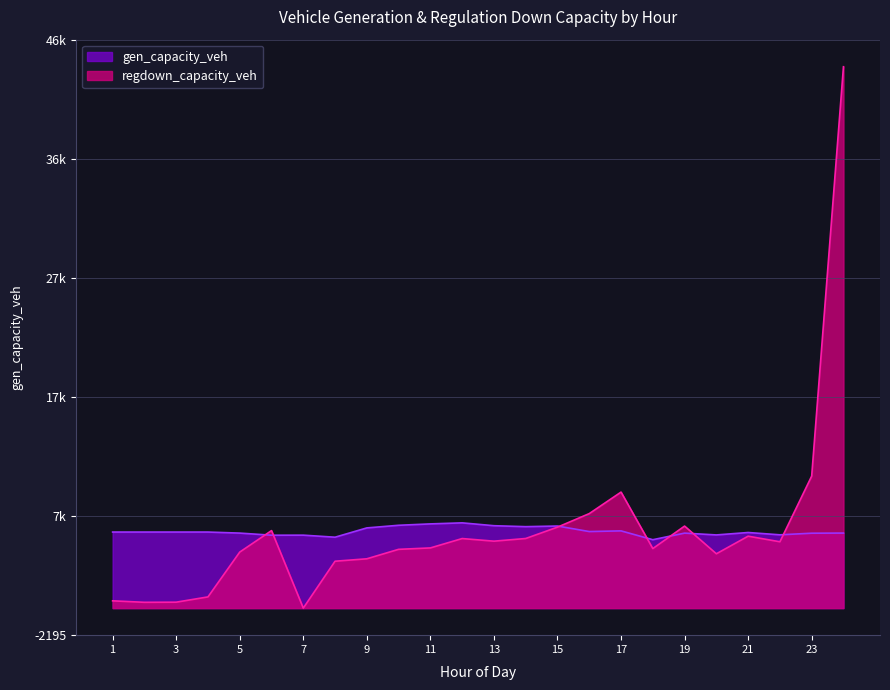

True or false: regdown_capacity_veh has more than 1 points higher than both neighbors.

True